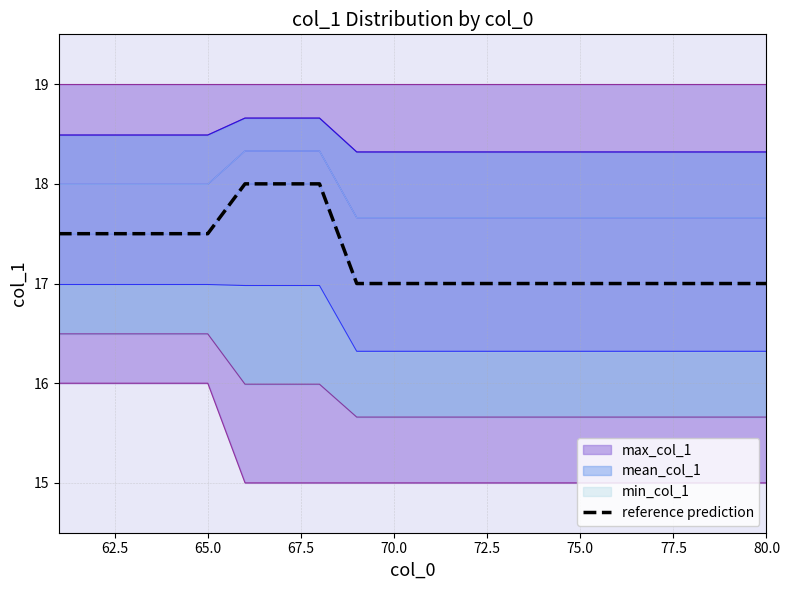

Does the chart display data point markers on the line(s)?

No